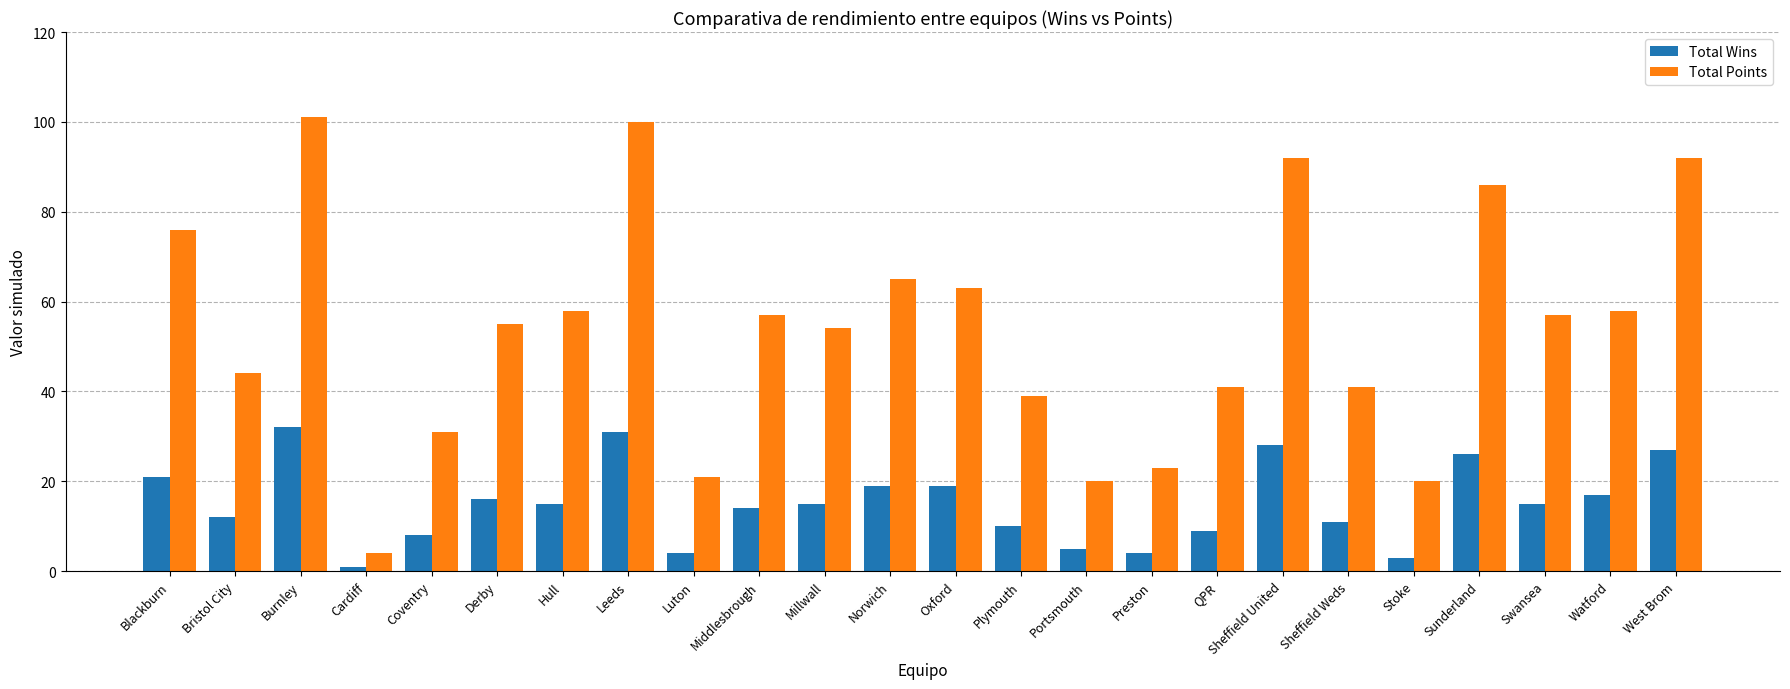

What is the minimum value shown in the chart?

1